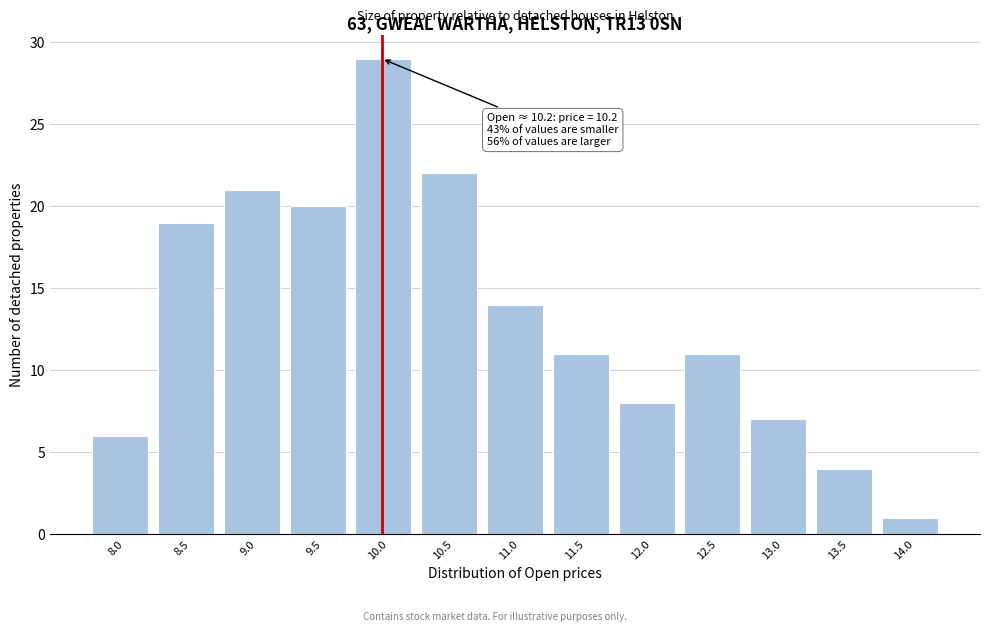

Reading left to right, what are all the values shown in this chart?

8.0=6	8.5=19	9.0=21	9.5=20	10.0=29	10.5=22	11.0=14	11.5=11	12.0=8	12.5=11	13.0=7	13.5=4	14.0=1